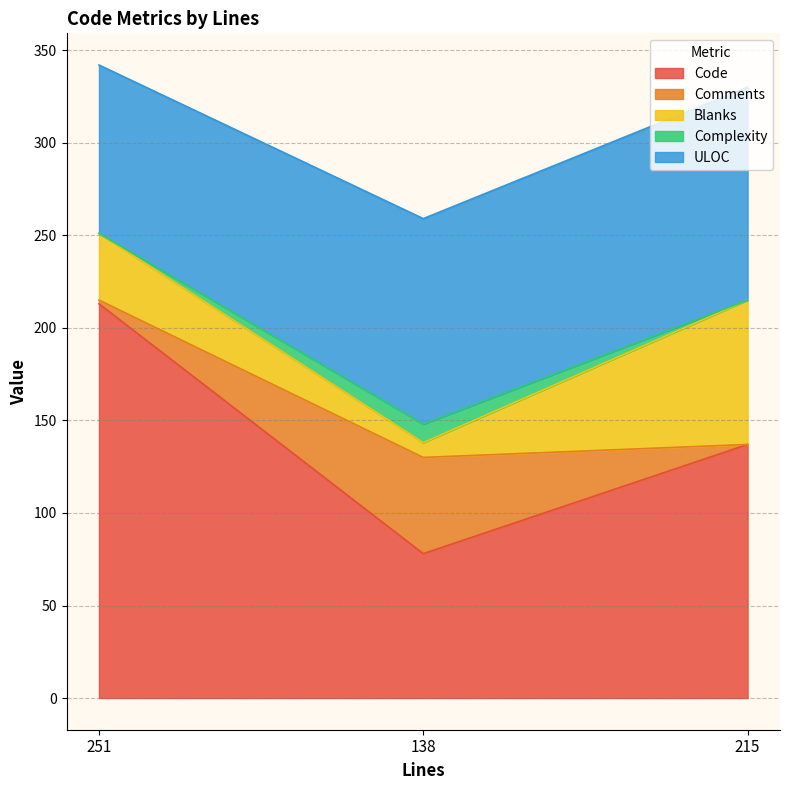

Is it true that Complexity equals 6 at 251?

False